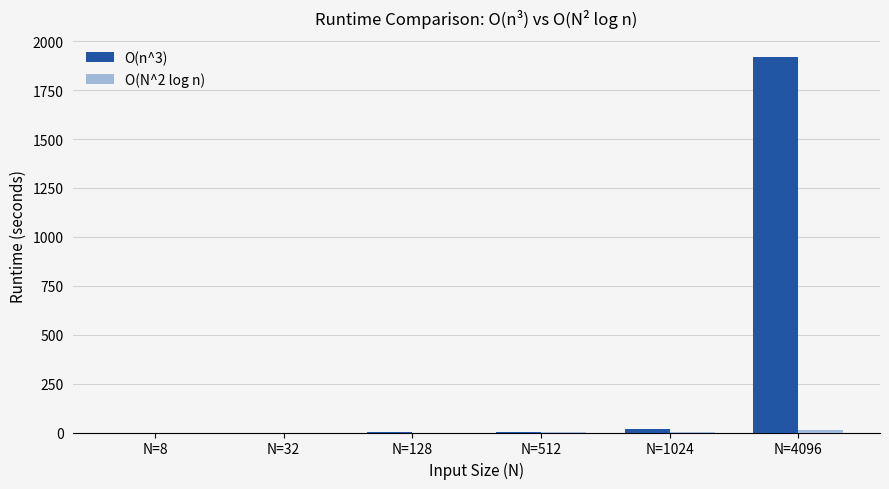

How many series are shown in this chart?

2